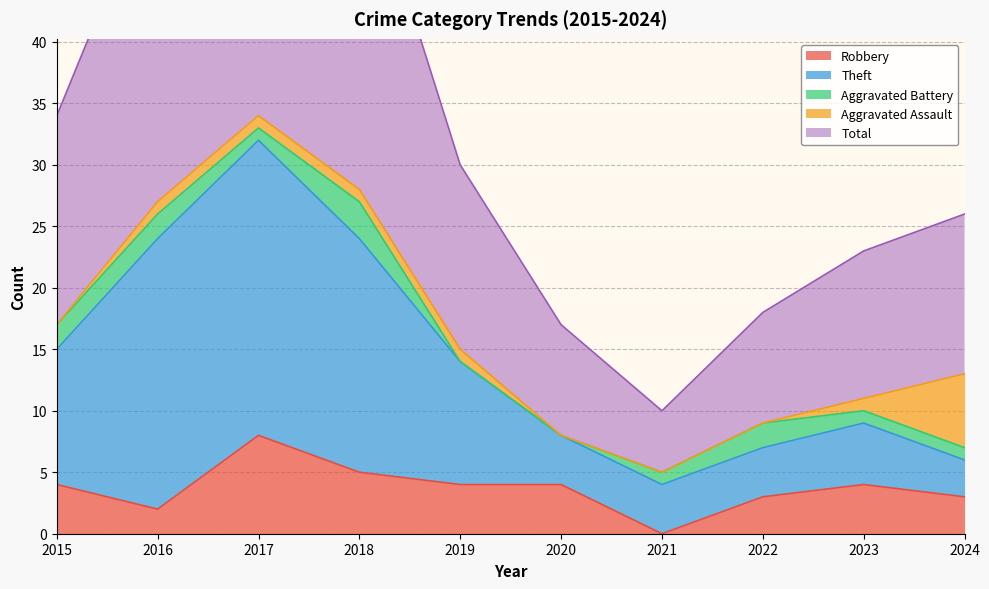

At which label does Robbery reach its minimum?

2021